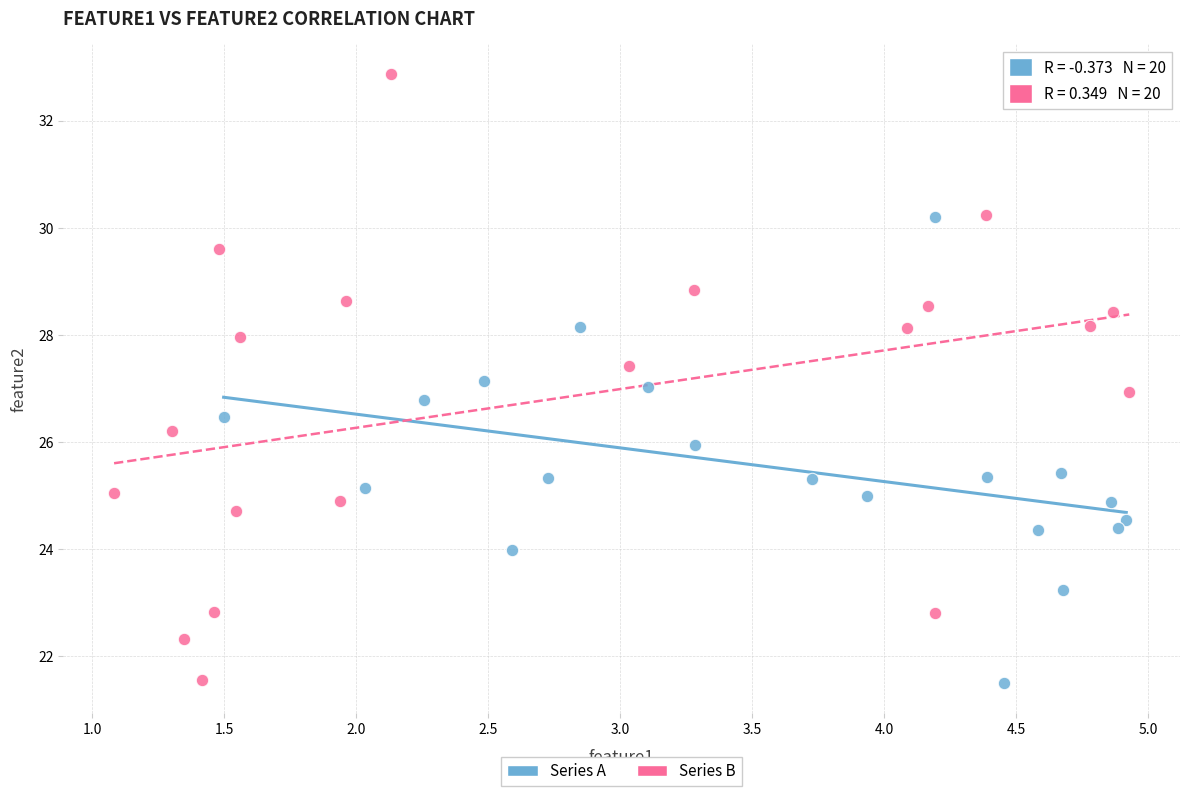

Which series reaches the maximum Y coordinate?

Series B